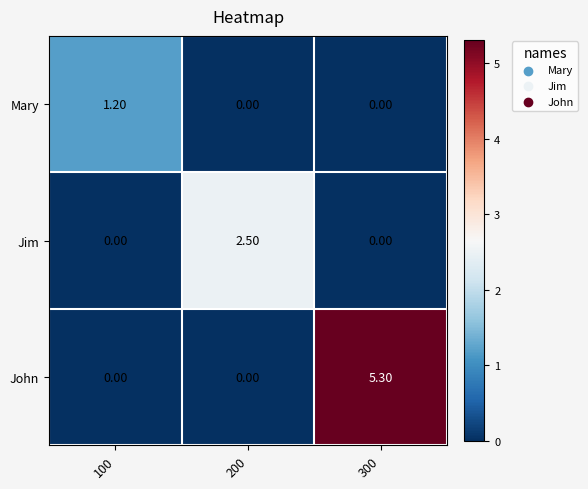

List the series in order of their peak value, highest first.

John, Jim, Mary